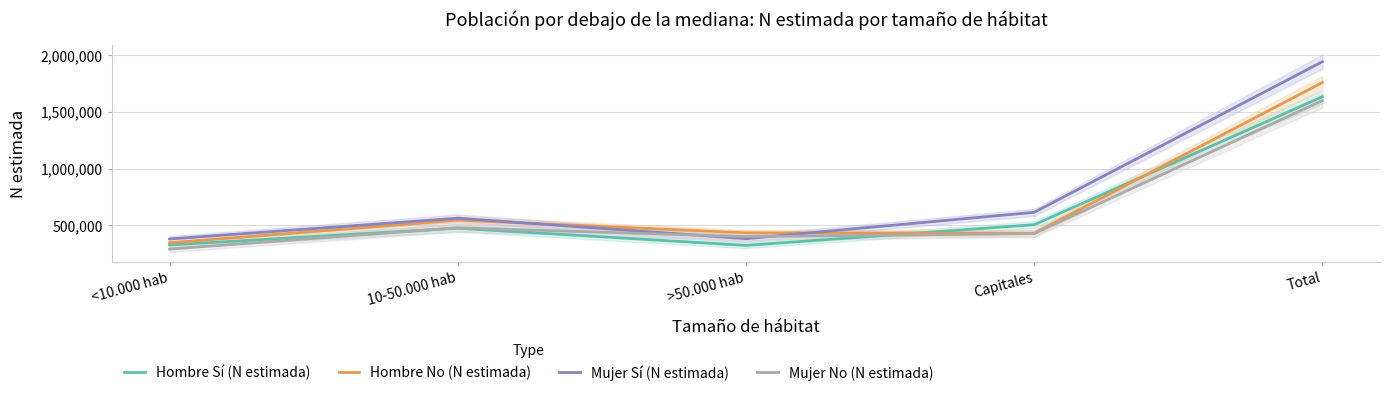

What is the spread (max minus min) of values at Total?

343172